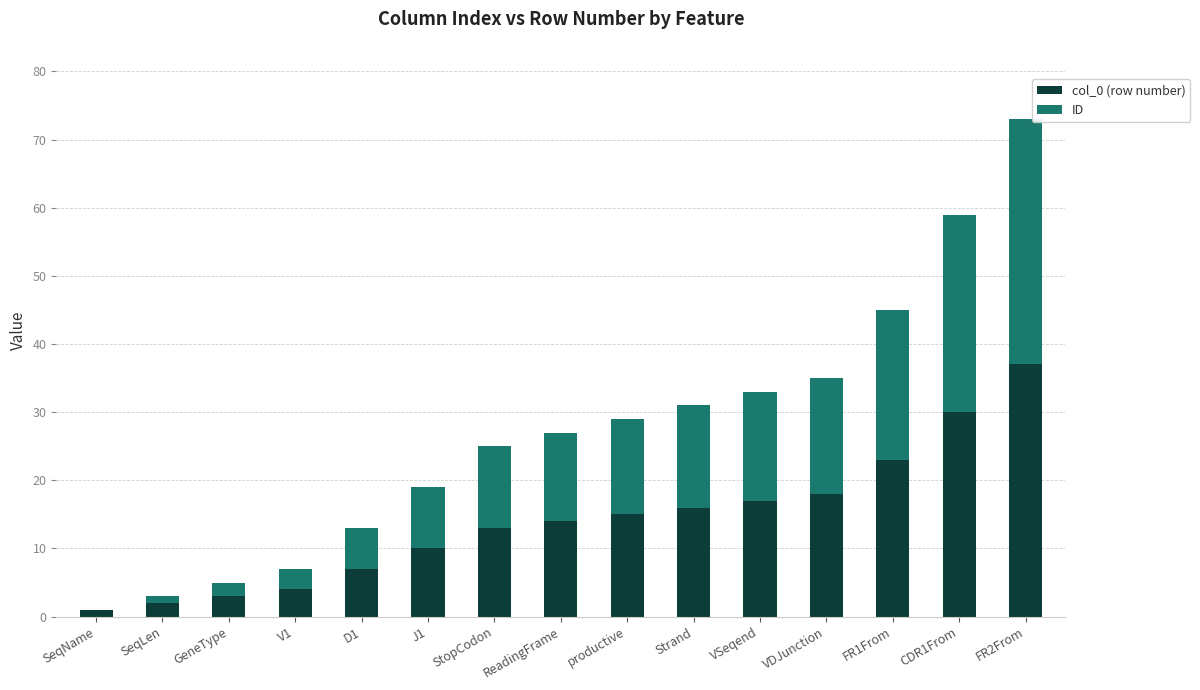

The value of col_0 (row number) at J1 is 14. True or false?

False